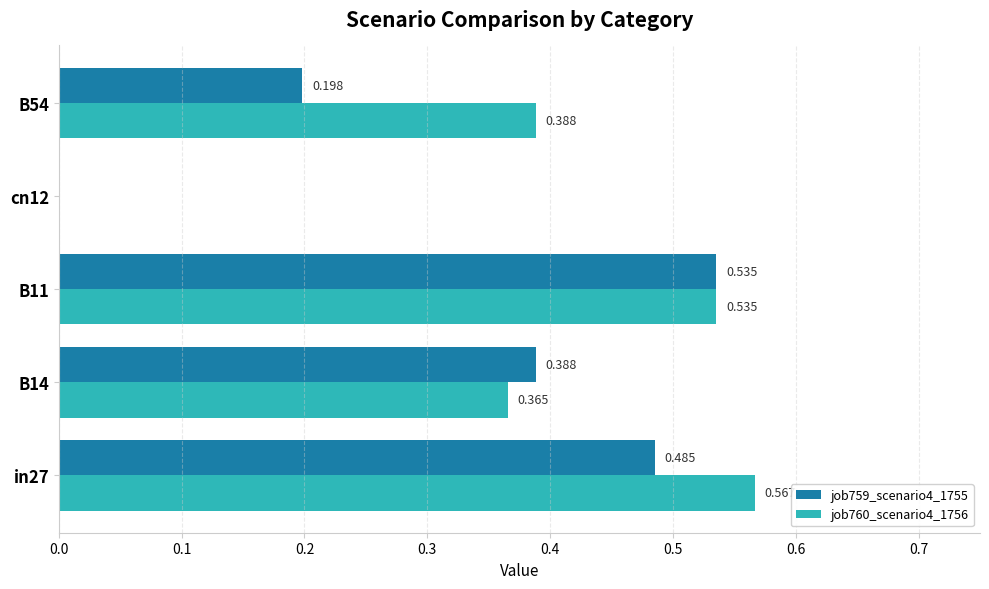

Is the value of job760_scenario4_1756 at B11 greater than the value of job759_scenario4_1755 at B54?

Yes